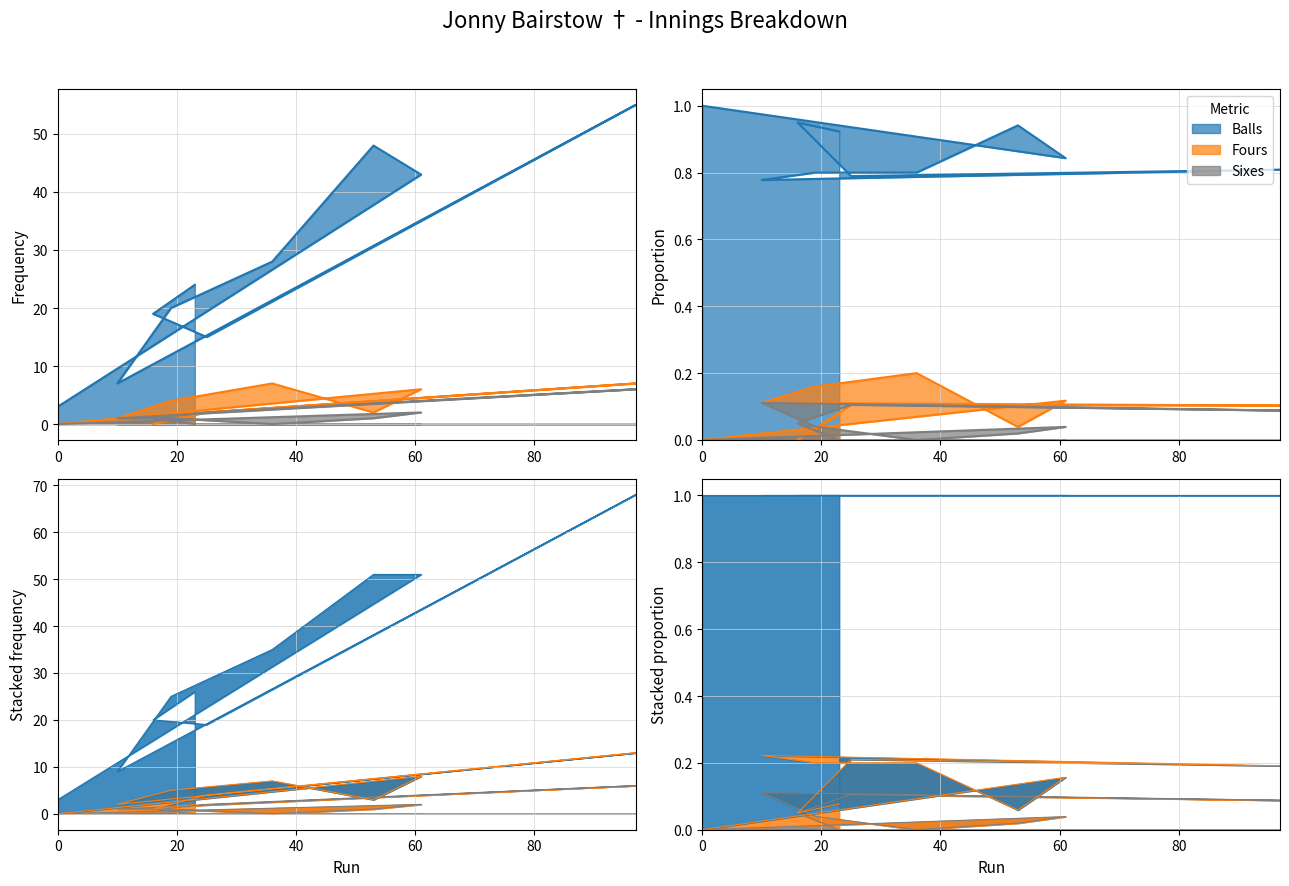

What is the highest value of the Balls series?

55